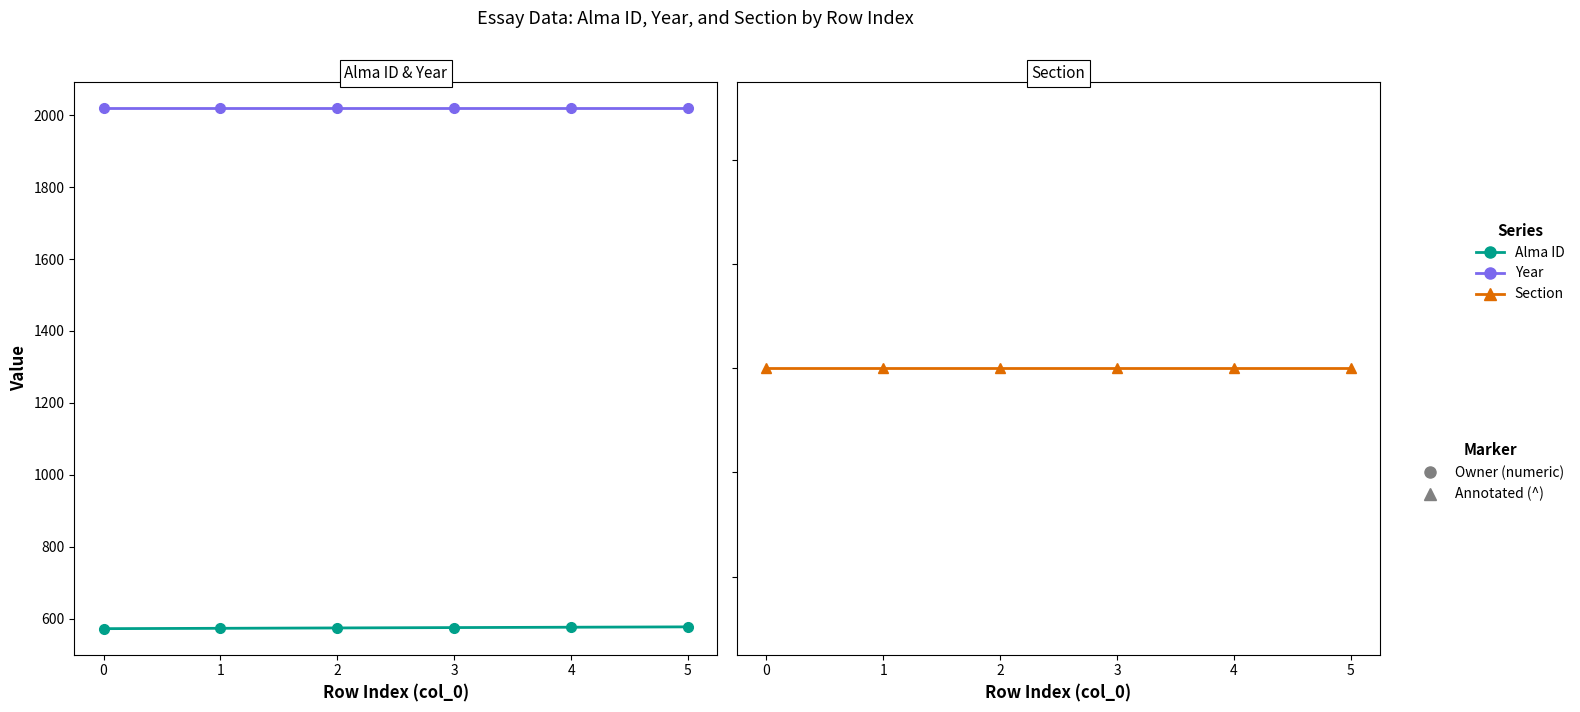

True or false: Year and Alma ID intersect in this chart.

False